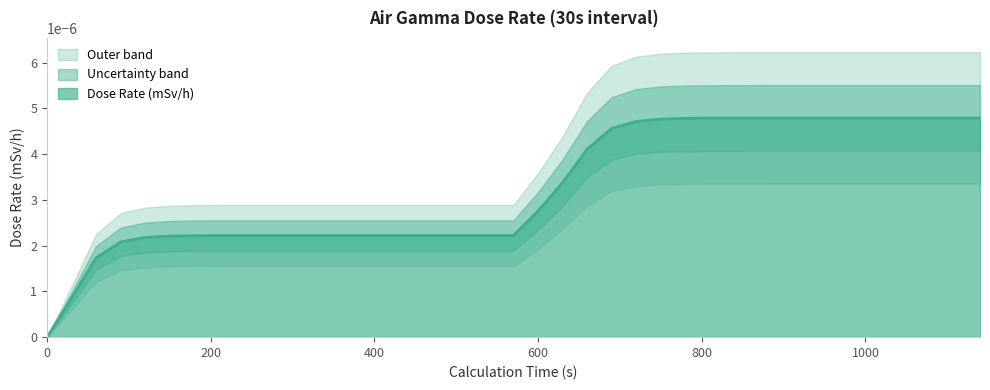

How many values exceed 0?

38